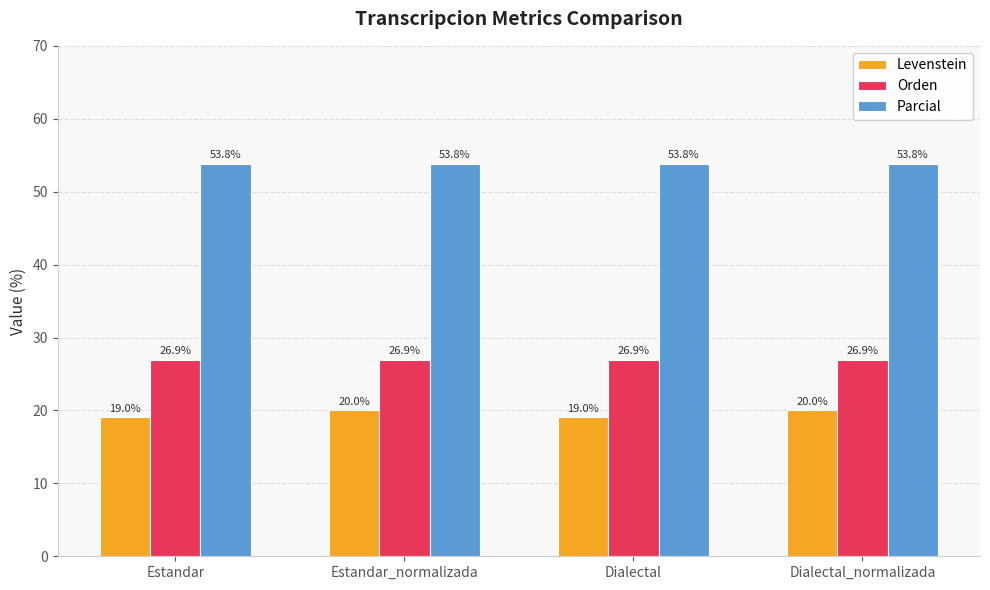

What is the sum of the Orden values at Estandar and Dialectal_normalizada?

53.8